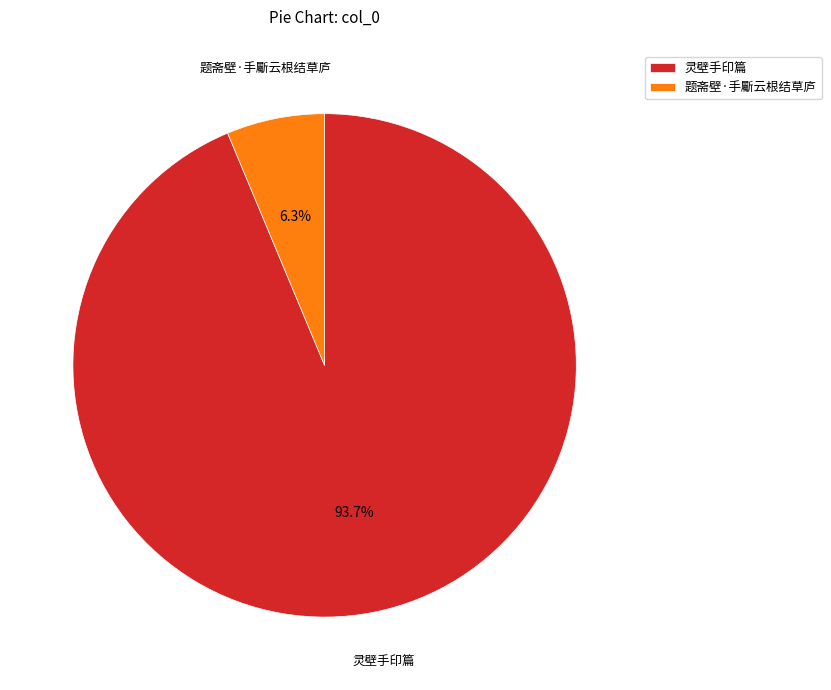

Which has a higher value, 灵壁手印篇 or 题斋壁·手斸云根结草庐?

灵壁手印篇